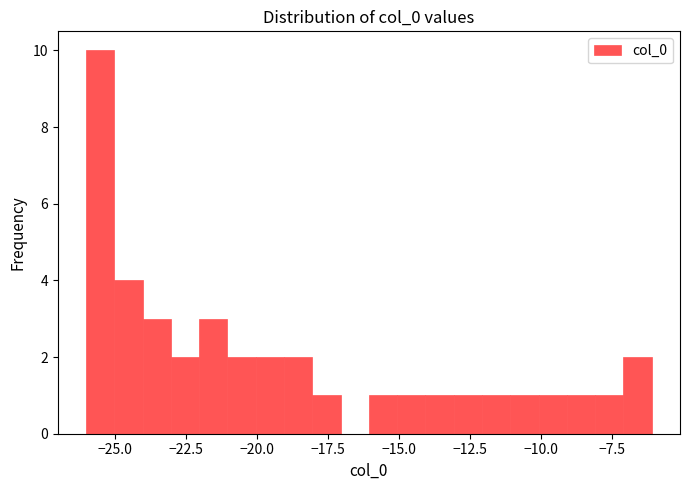

Around what value on the x-axis is the tallest bar? Give the approximate position of its centre, as read against the axis.

-25.5